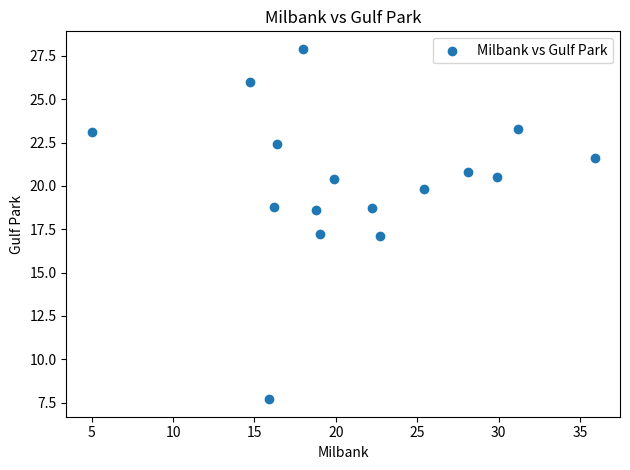

What is the range of Y values (max minus min)?

20.2